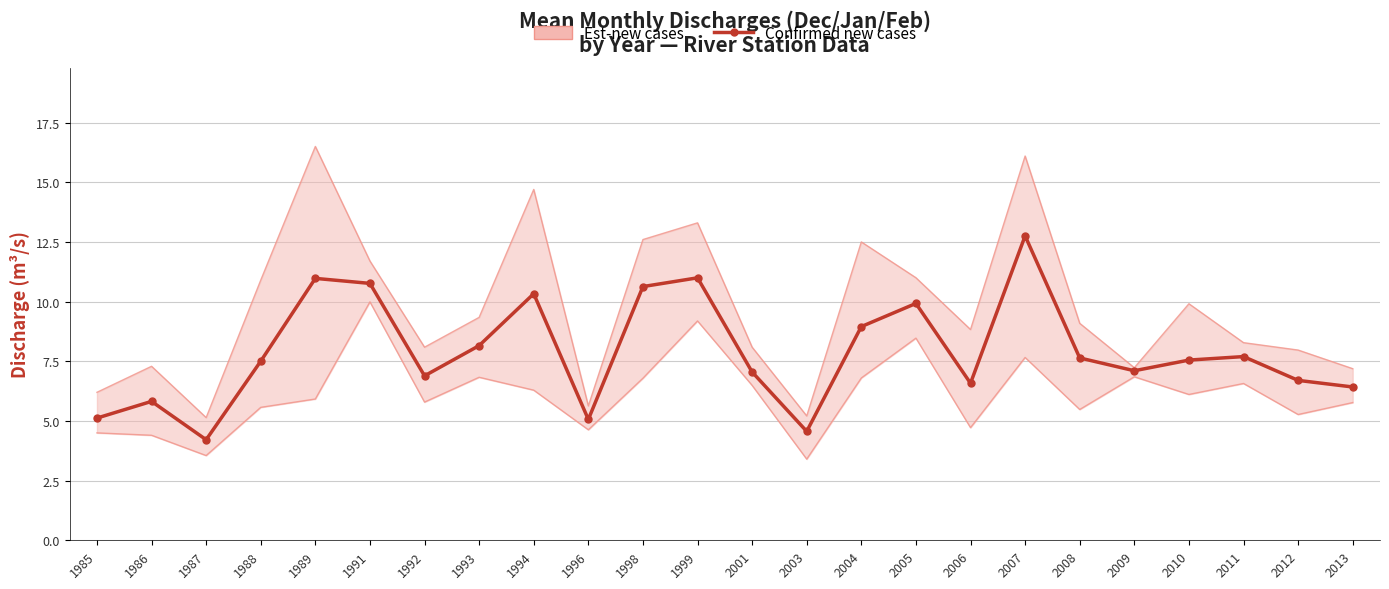

True or false: Est-new cases and Confirmed new cases intersect in this chart.

False